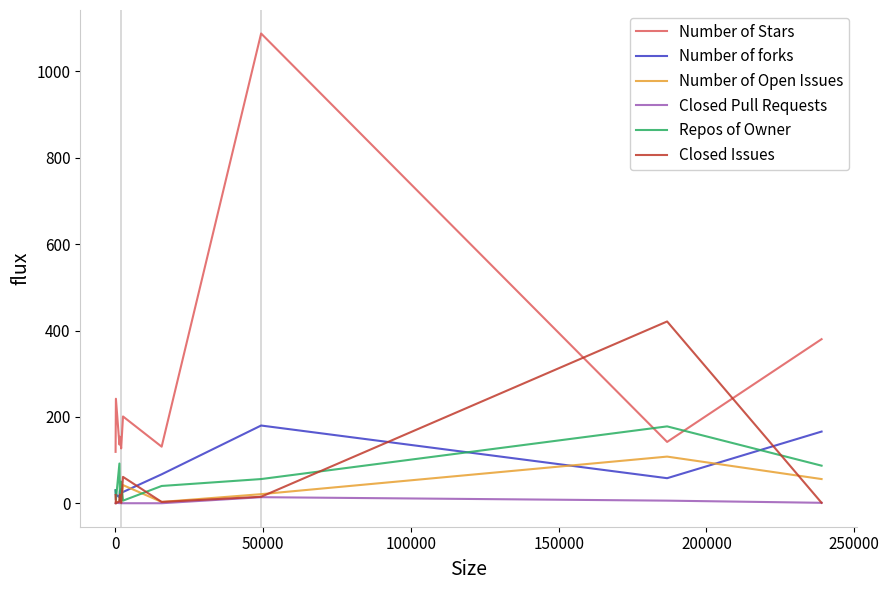

True or false: Repos of Owner and Number of Stars cross at least once.

True